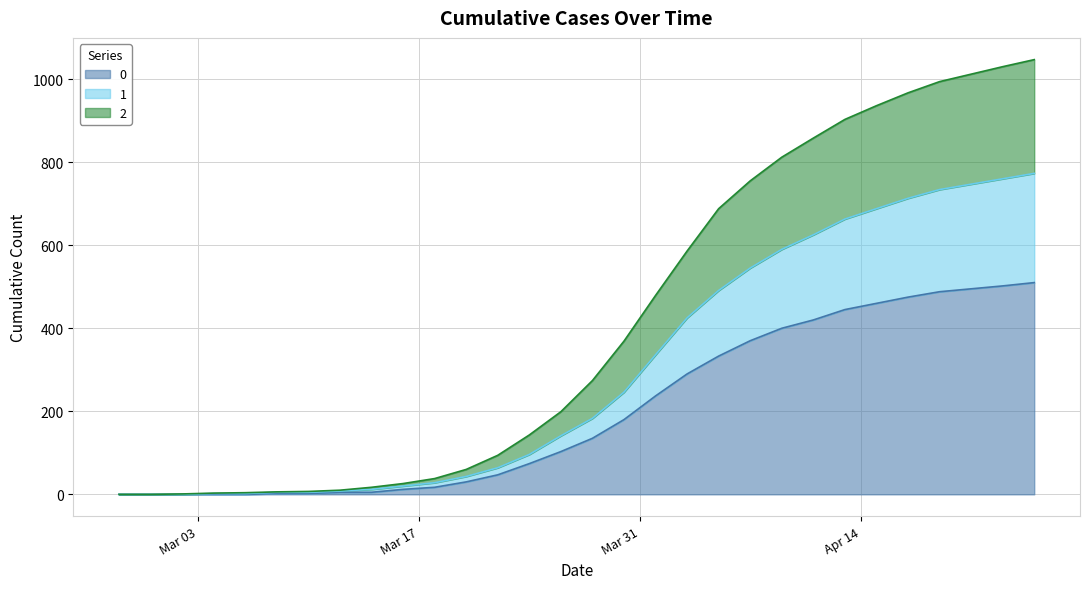

Read the 0 value at 2020-04-17, to the nearest 100.

500